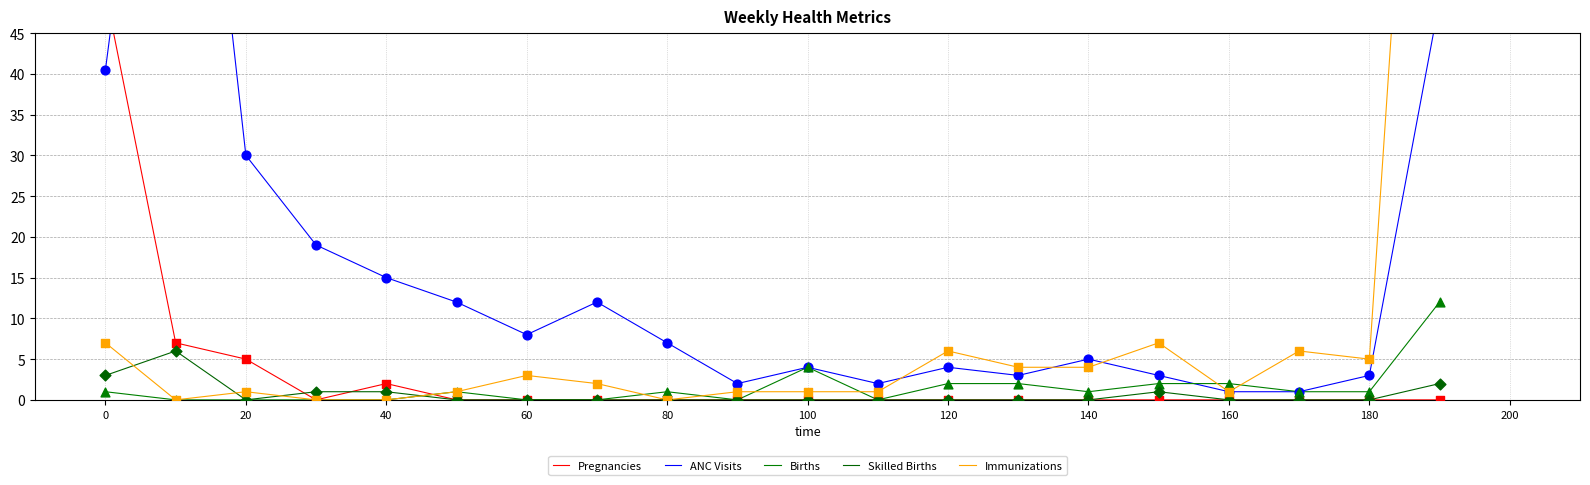

At how many categories does at least one series exceed 86?

2